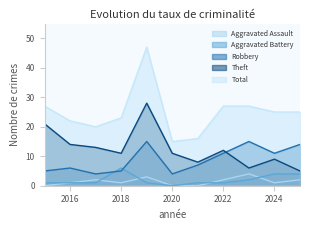

Which category has the lowest value in the Total series?

2020